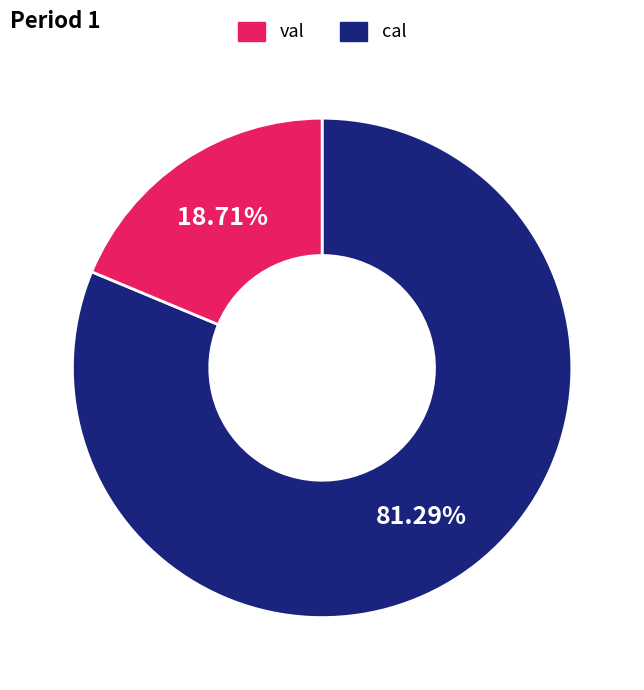

How many slices are in this pie chart?

2